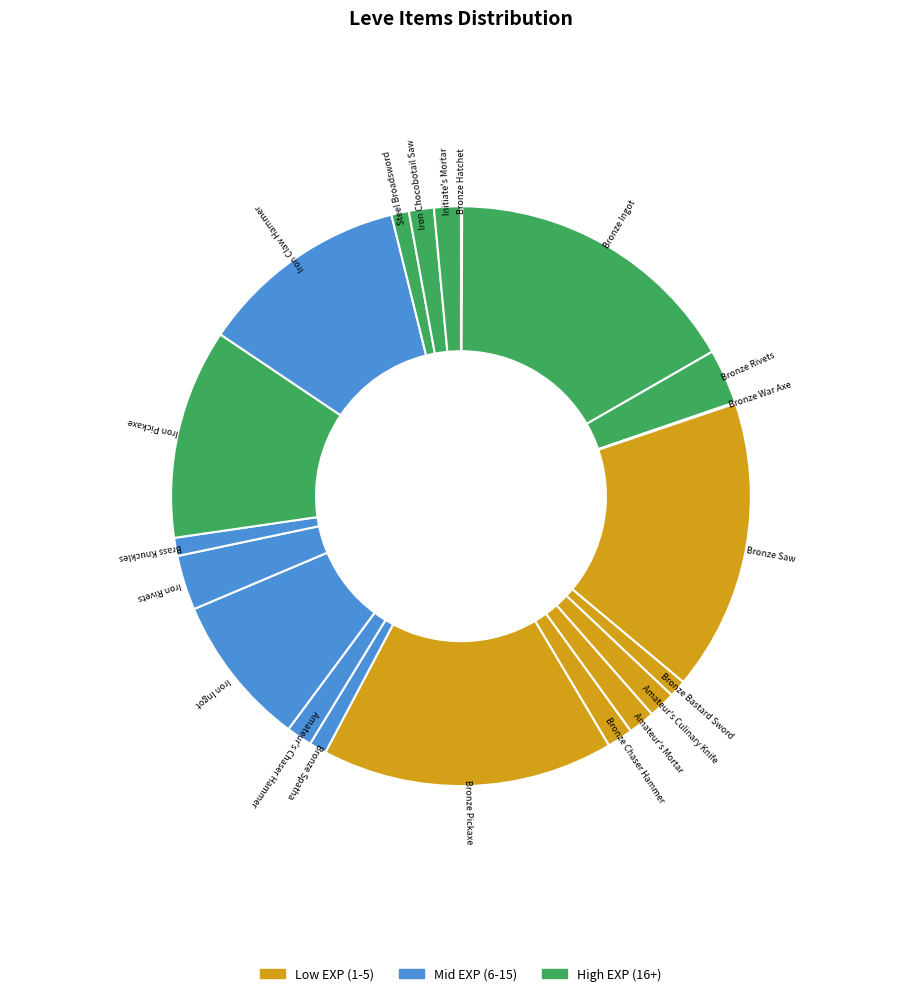

Do Bronze Pickaxe and Brass Knuckles together represent more than half of the pie?

No